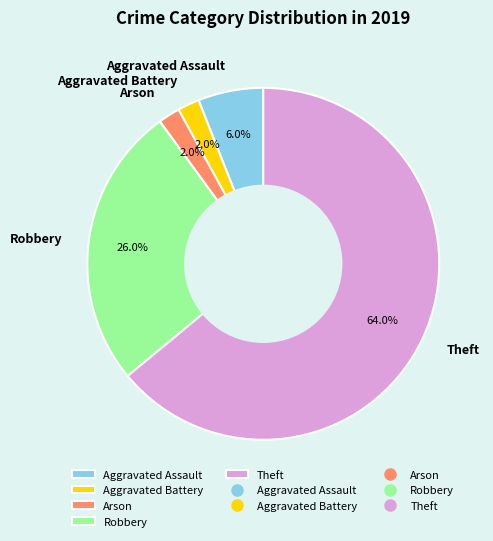

What is the largest slice in the pie chart?

Theft